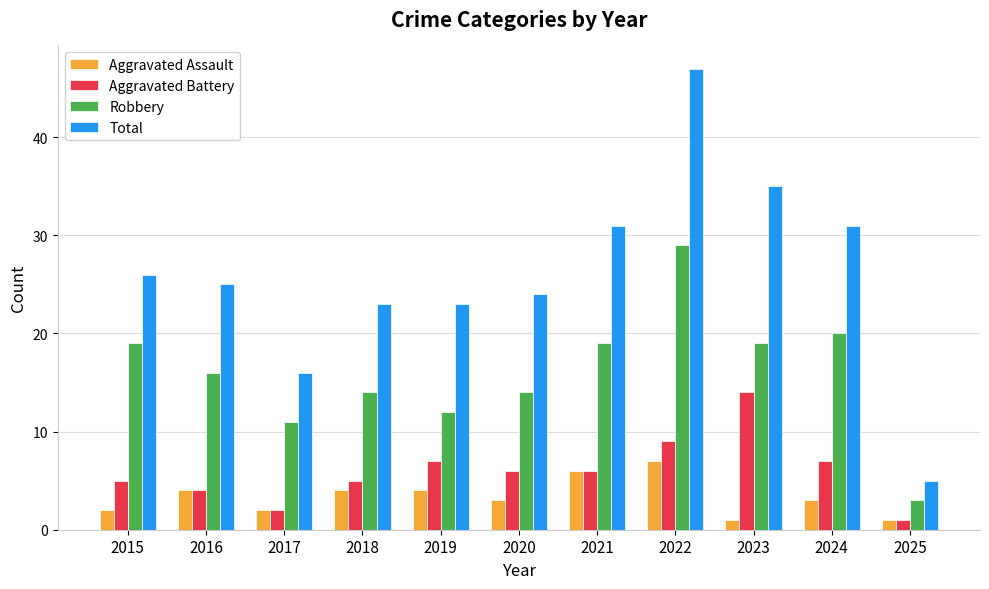

What is the spread (max minus min) of values at 2015?

24